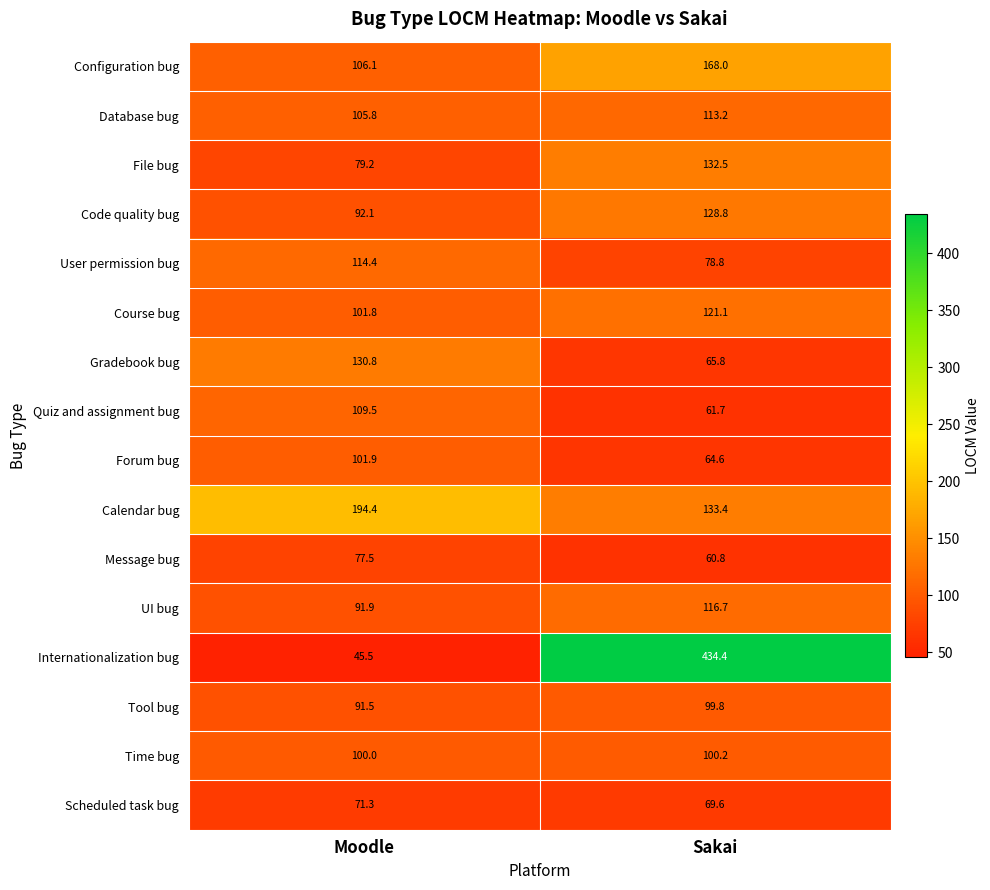

What is the minimum value shown in the chart?

45.5